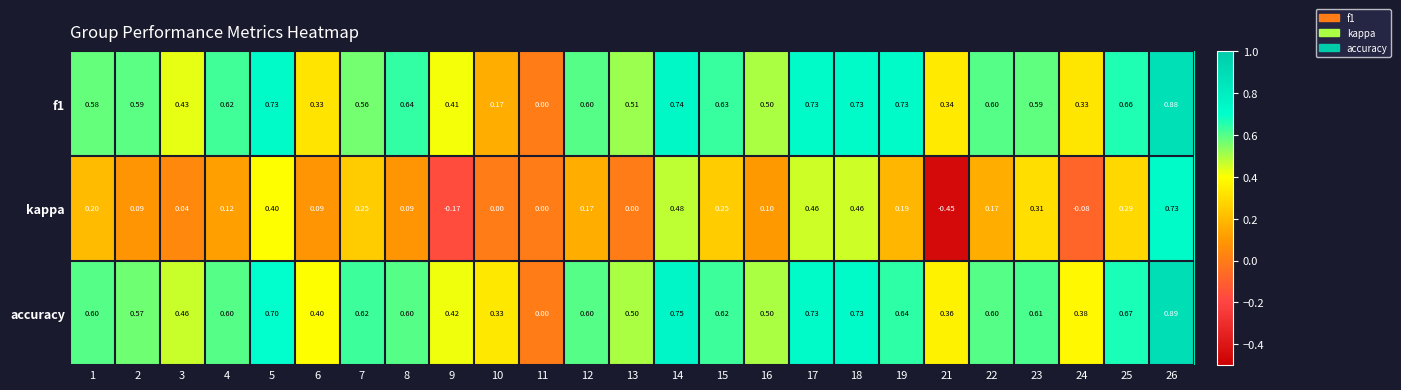

Which series changed the most between 3 and 14?

kappa